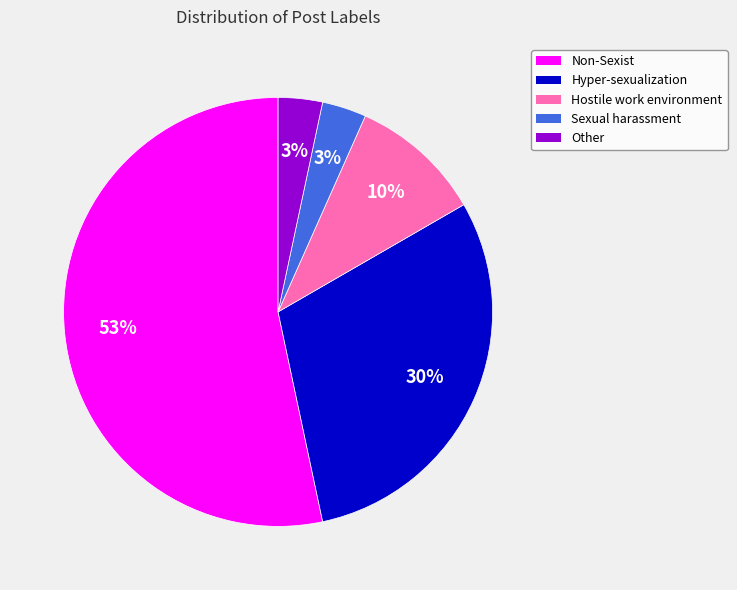

To the nearest percent, what is the difference between the Sexual harassment and Hostile work environment slice percentages?

7%